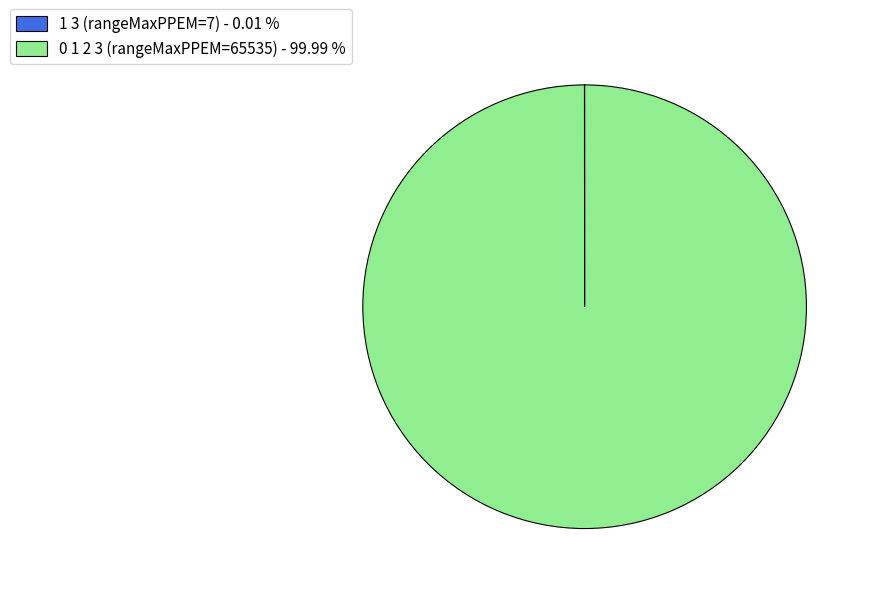

Is 0 1 2 3 (rangeMaxPPEM=65535) - 99.99 % the majority of the pie?

Yes